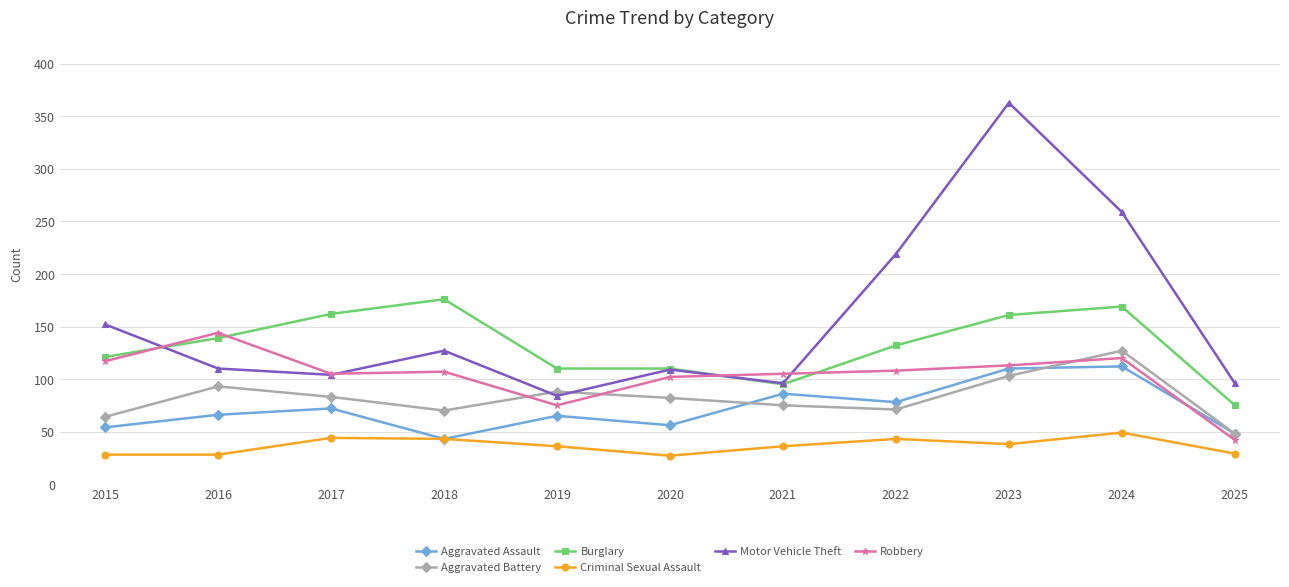

The value of Burglary at 2022 is 203. True or false?

False